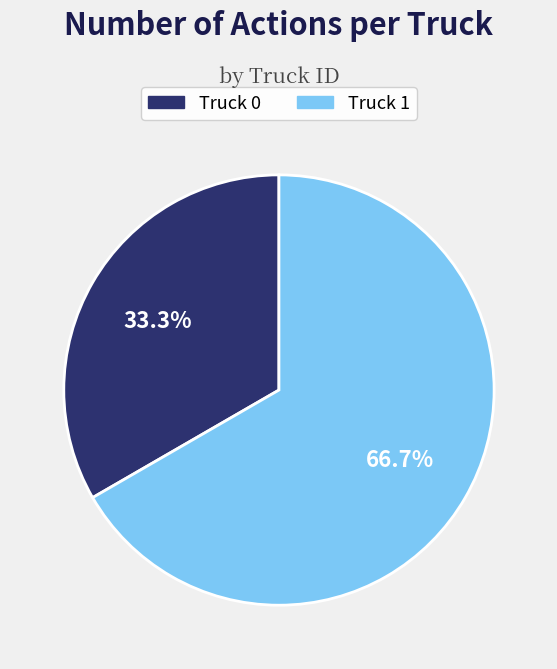

Combined, do Truck 0 and Truck 1 account for over 50%?

Yes